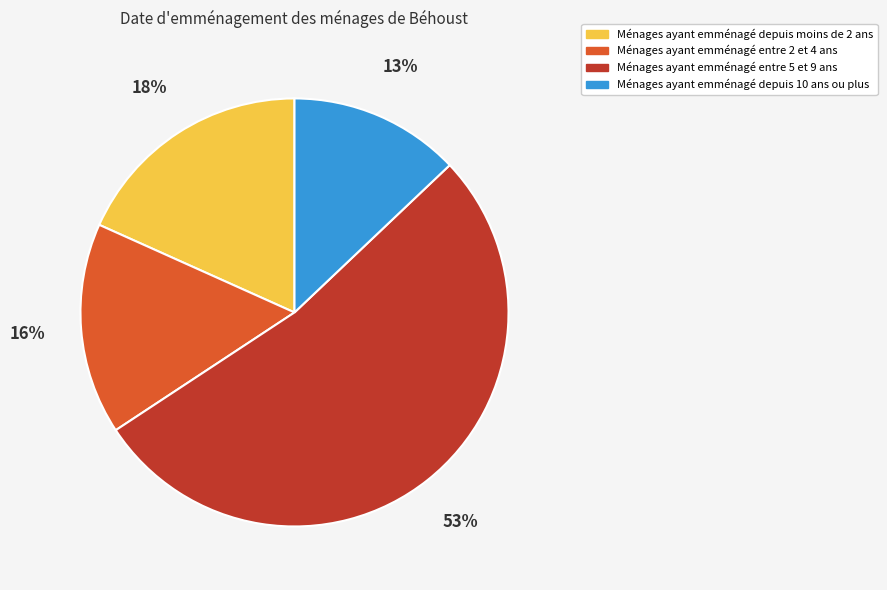

To the nearest percent, what is the difference between the largest and smallest slice percentages?

40%